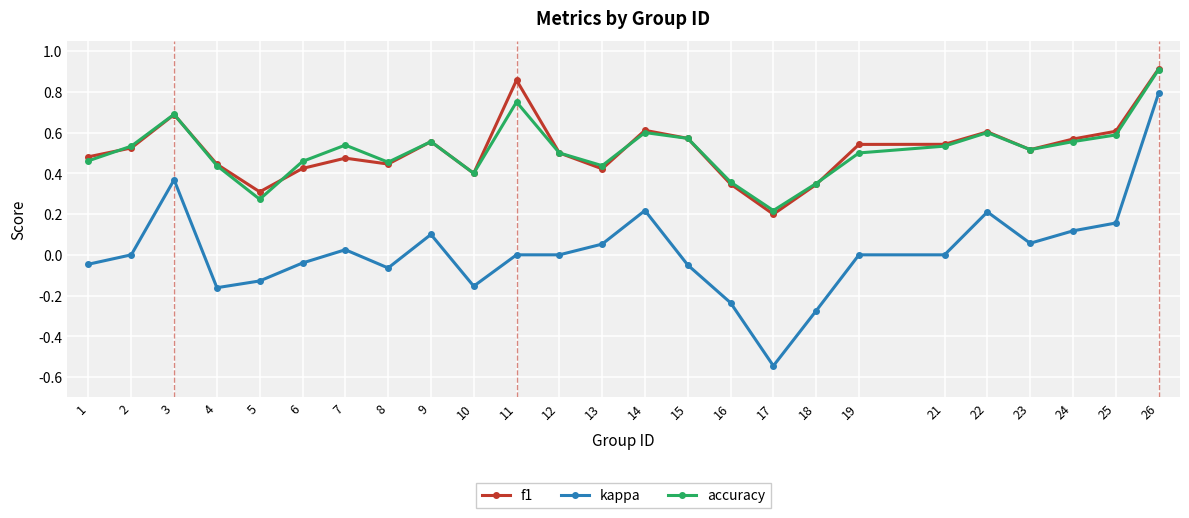

True or false: kappa and accuracy intersect in this chart.

False